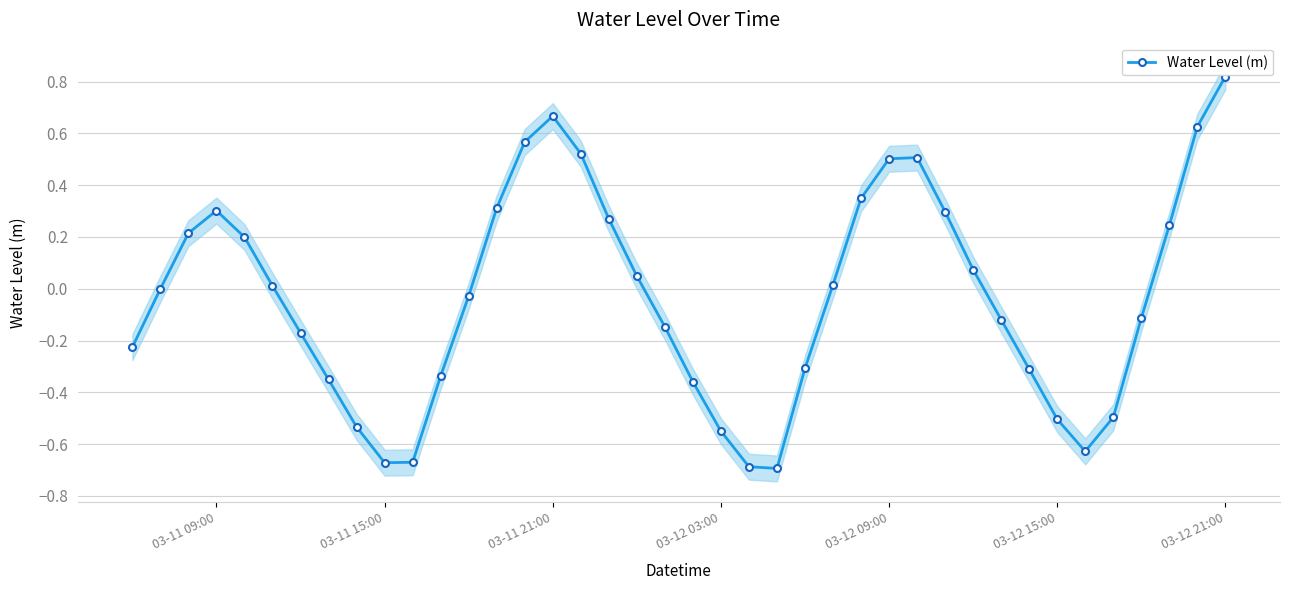

Does the chart display data point markers on the line(s)?

Yes